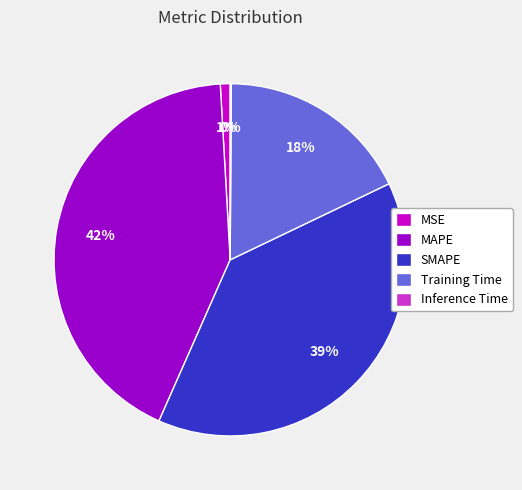

Is it true that MAPE is 42% of the pie?

True